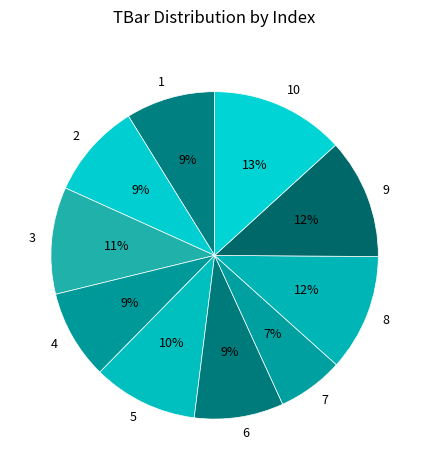

True or false: 10 accounts for 13% of the total.

True